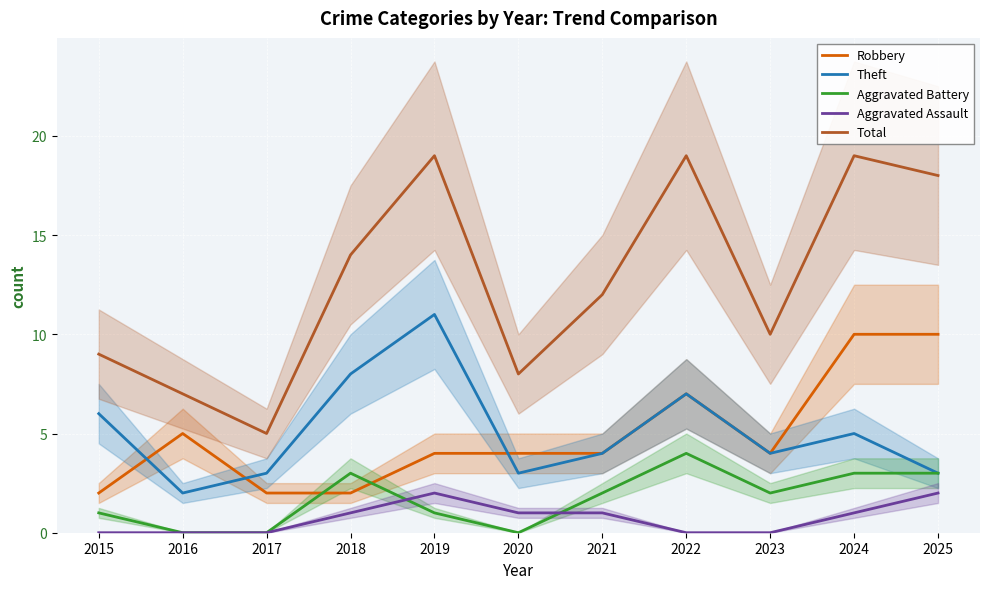

At which category does Aggravated Battery reach its first local valley?

2020